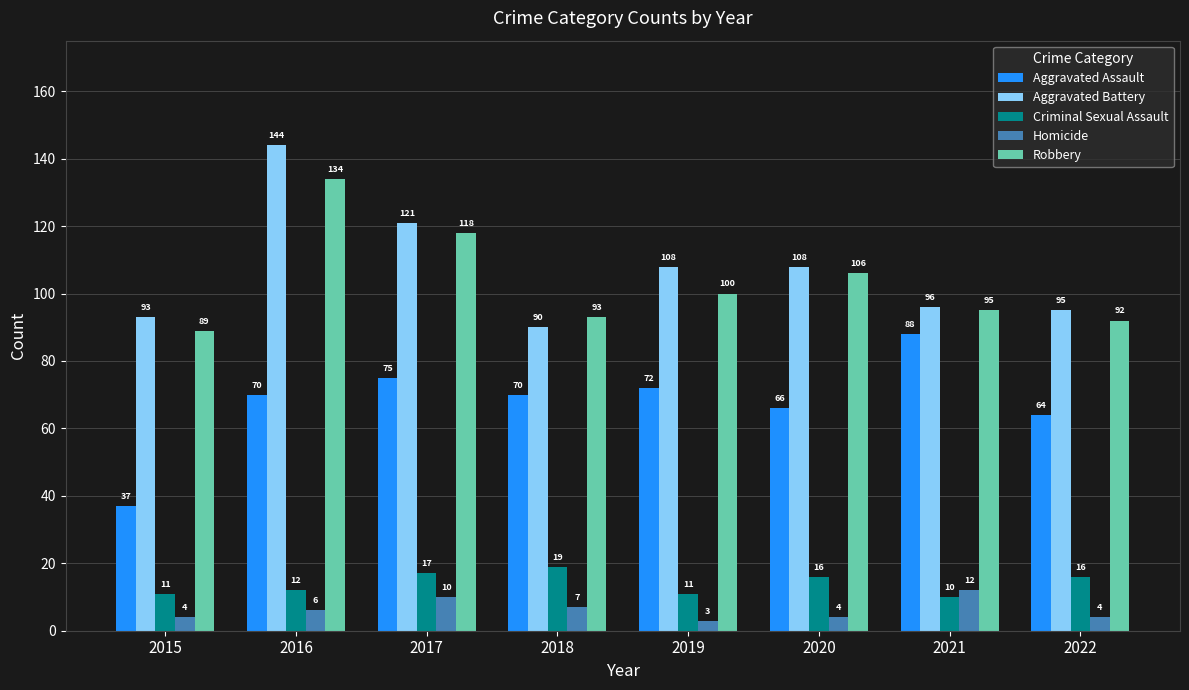

What are all the series names shown in the legend?

Aggravated Assault, Aggravated Battery, Criminal Sexual Assault, Homicide, Robbery